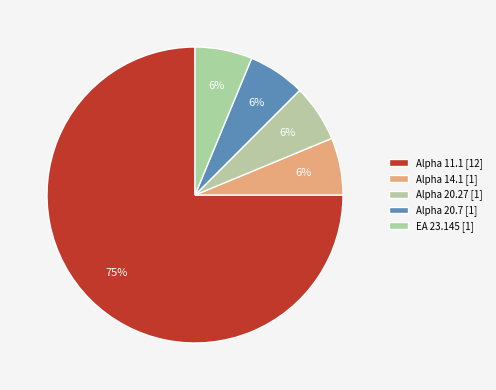

Rank the categories by value from lowest to highest.

Alpha 14.1, Alpha 20.27, Alpha 20.7, EA 23.145, Alpha 11.1